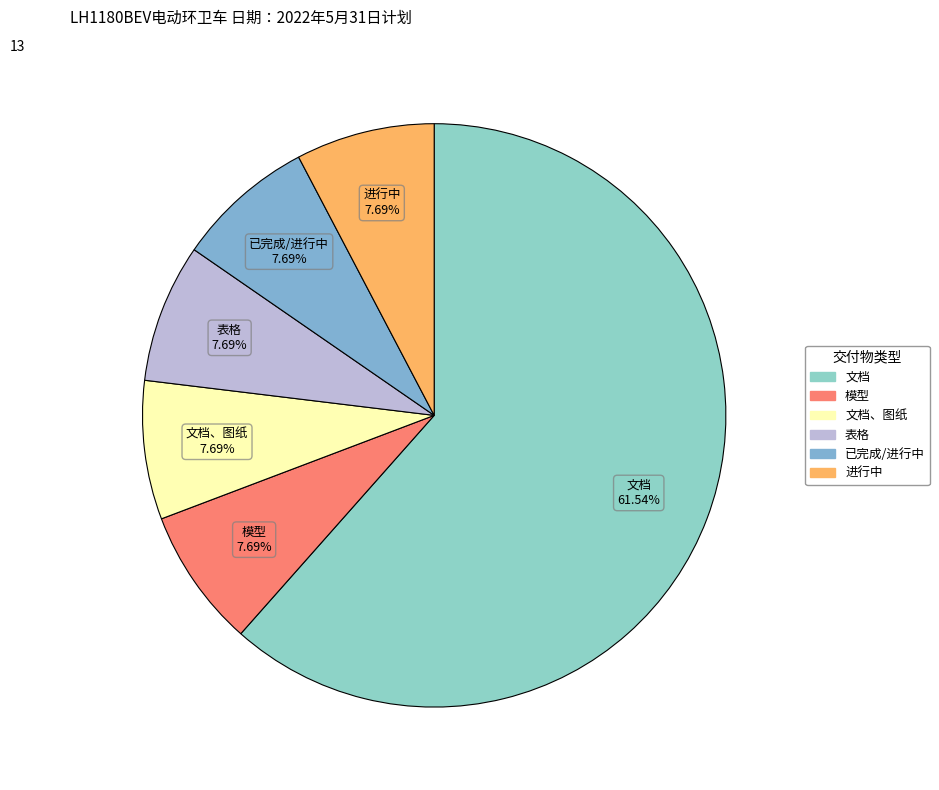

Is there a majority slice in this chart?

Yes